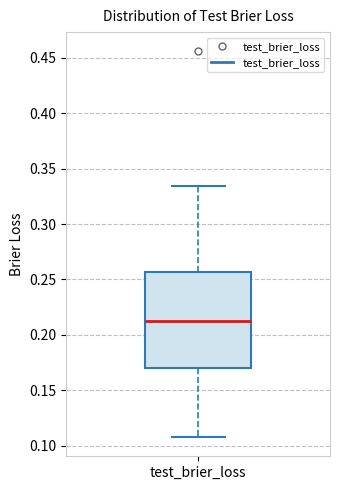

Read this box plot against the y-axis: the position of the median line, the range covered by the box, and the ends of both whiskers. The values are not printed on the chart, so give them approximately, as read against the axis.

median 0.215, box 0.170 to 0.255, whiskers 0.110 to 0.335